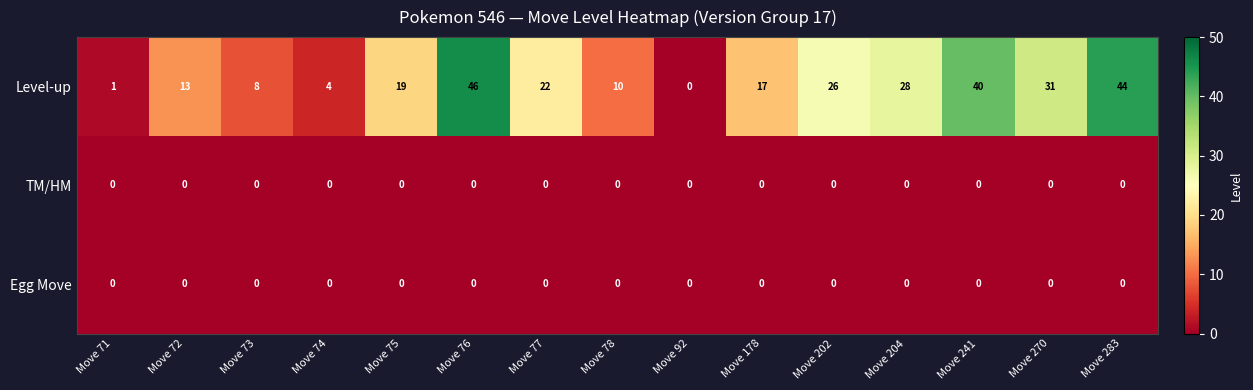

What is the maximum value shown in the chart?

46